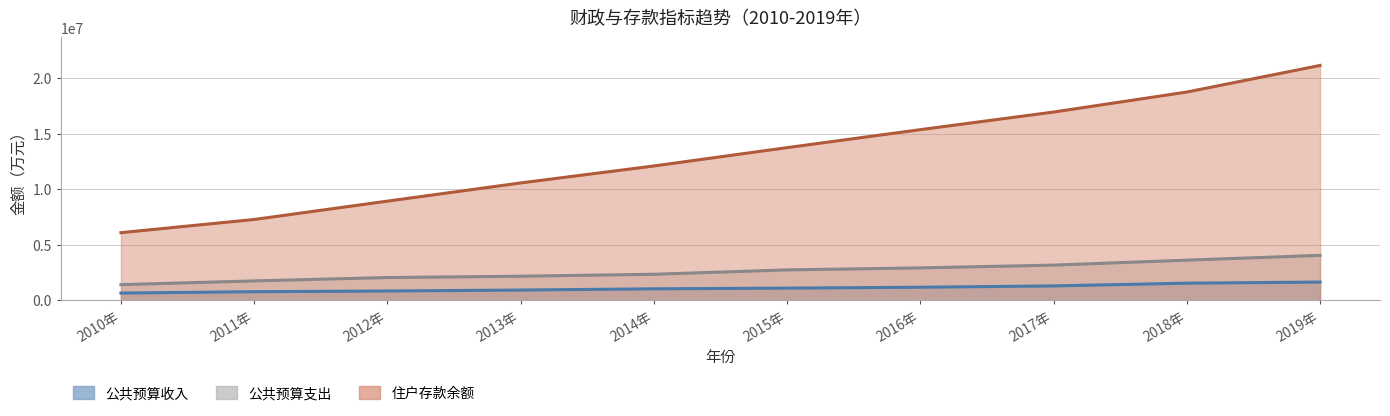

Is it true that 住户存款余额 equals 14471880 at 2012年?

False